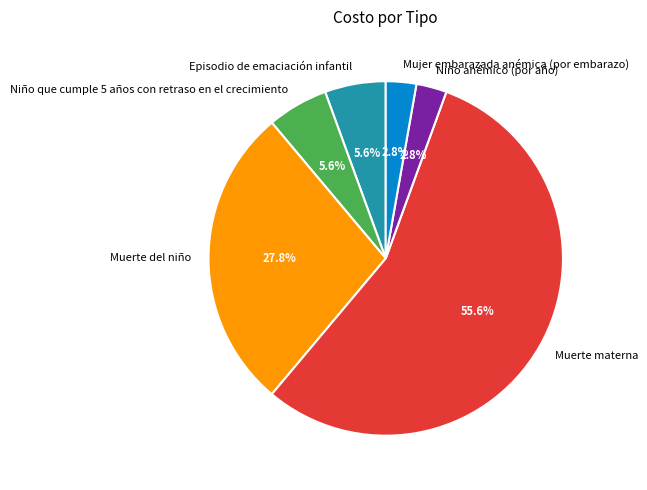

How many segments does this pie chart have?

6